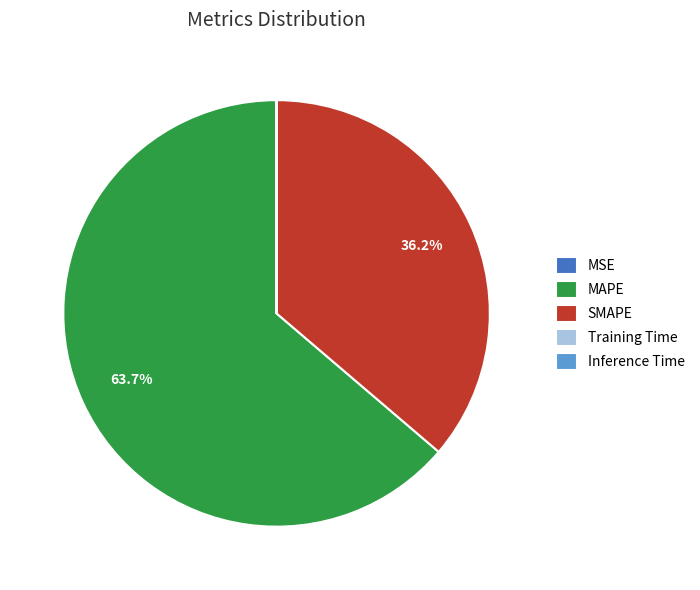

What is the ratio of the value at SMAPE to the value at MAPE?

0.6